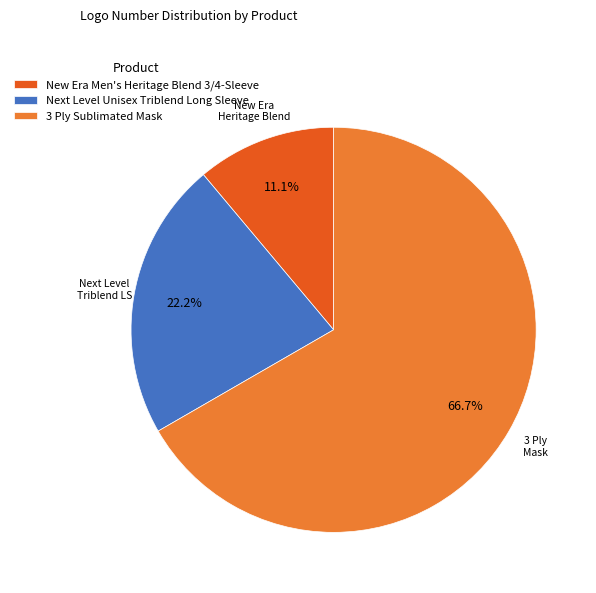

Rank the categories by value from highest to lowest.

3 Ply Sublimated Mask, Next Level Unisex Triblend Long Sleeve, New Era Men's Heritage Blend 3/4-Sleeve